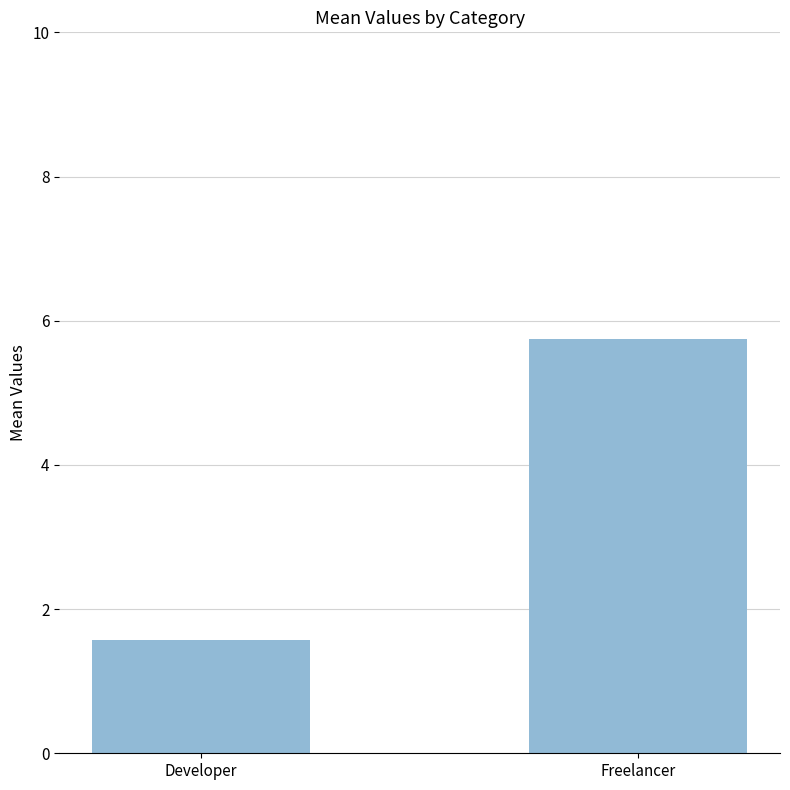

What is the sum of all values?

7.3